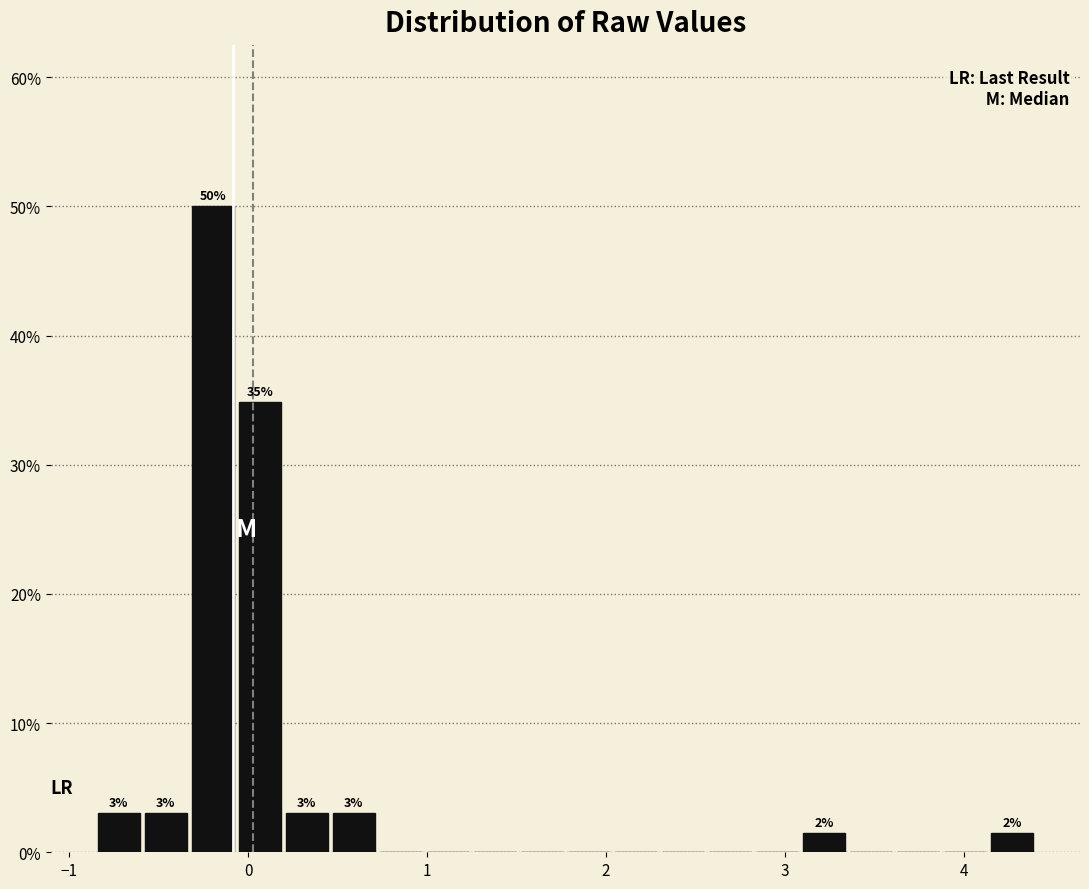

Read against the x-axis, roughly where is the centre of the tallest bar?

-0.2